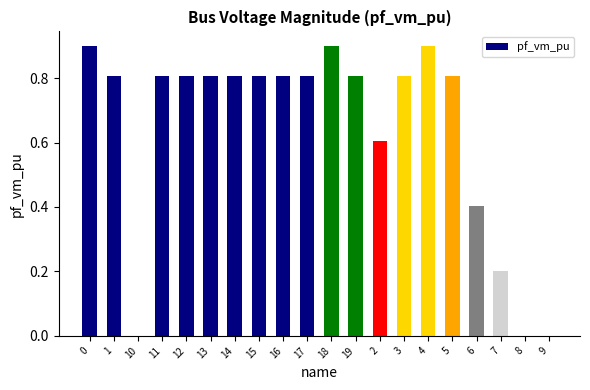

What is the sum of the values at 8 and 1?

0.8